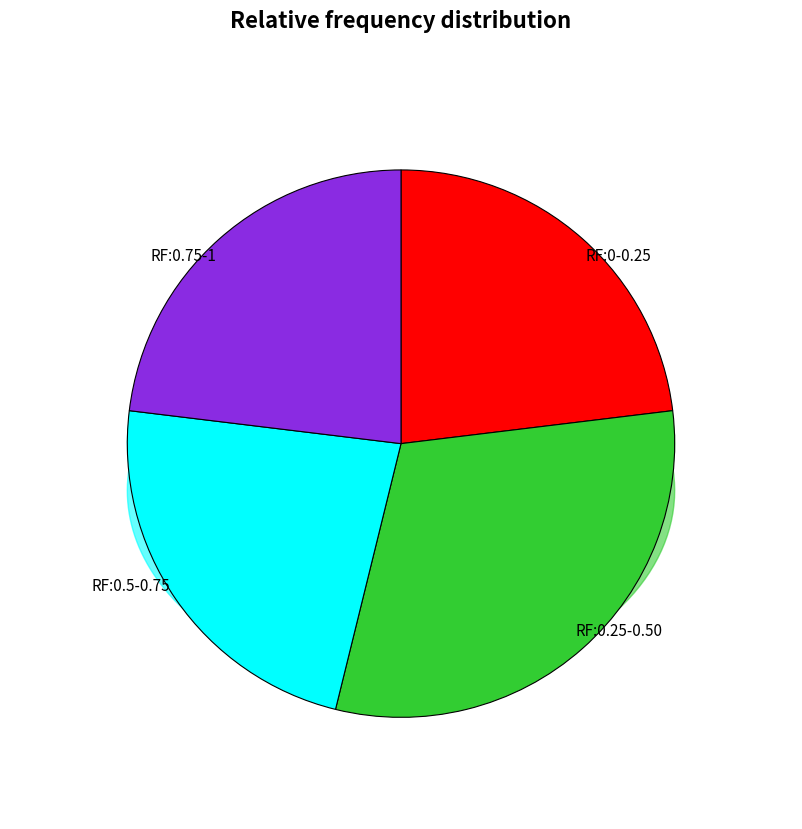

Is there a majority slice in this chart?

No